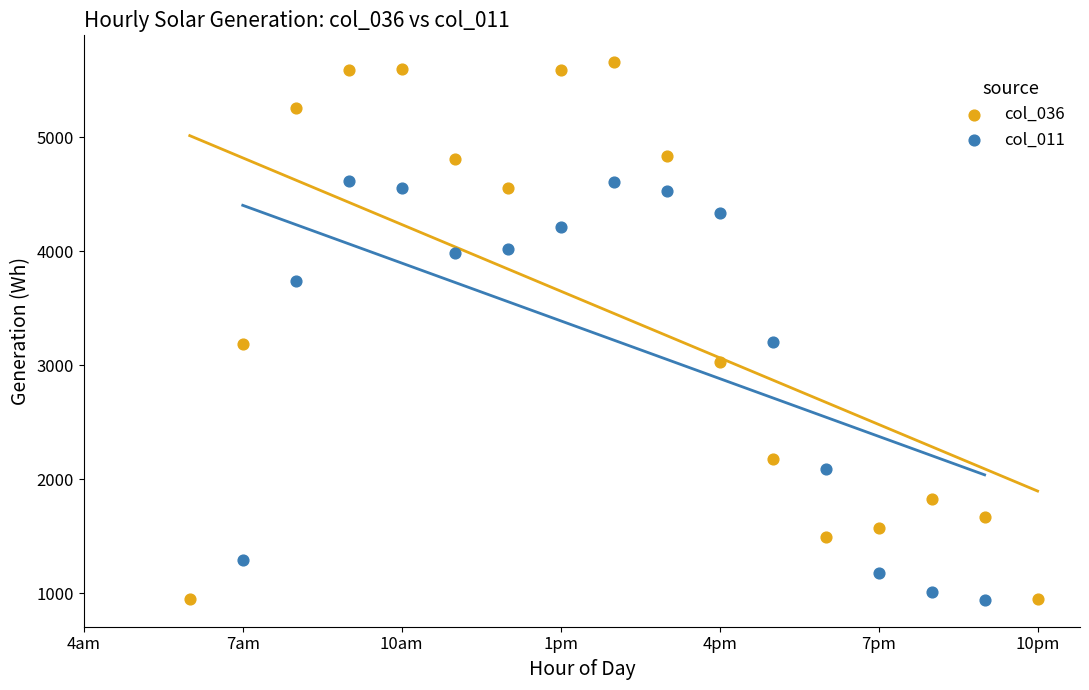

Which series has the largest Y range (max minus min)?

col_036